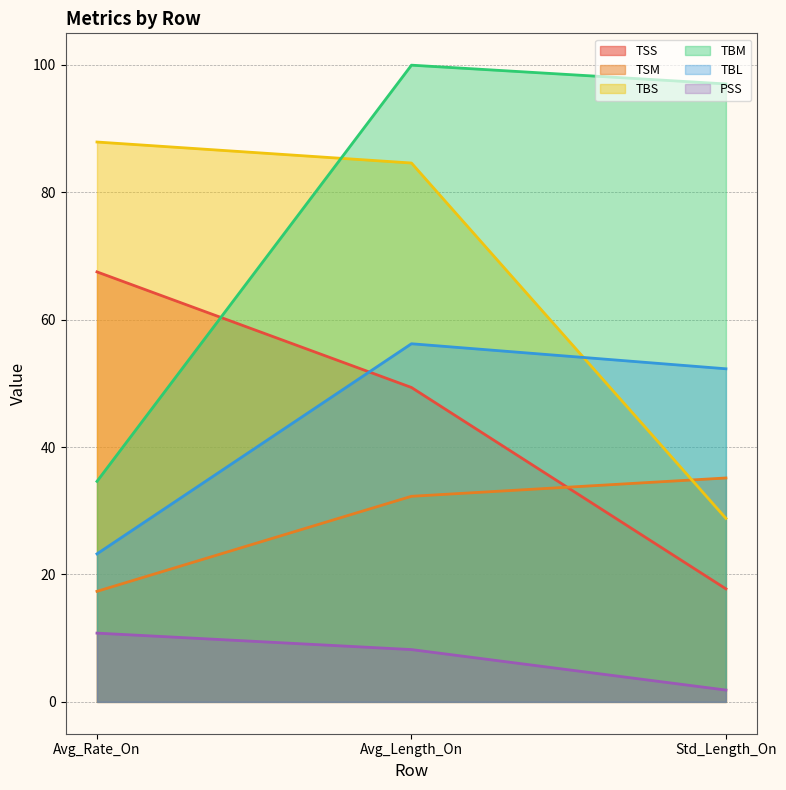

Which series changed the most between Avg_Length_On and Std_Length_On?

TBS